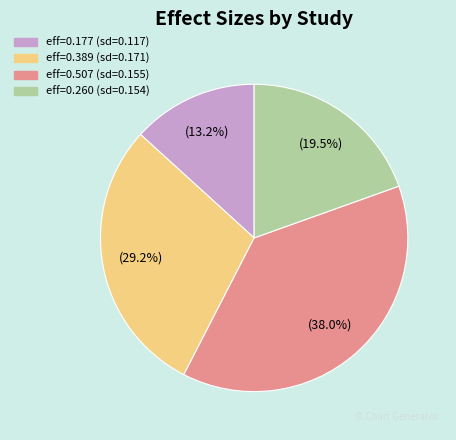

What is the smallest slice in the pie chart?

eff=0.177 (sd=0.117)